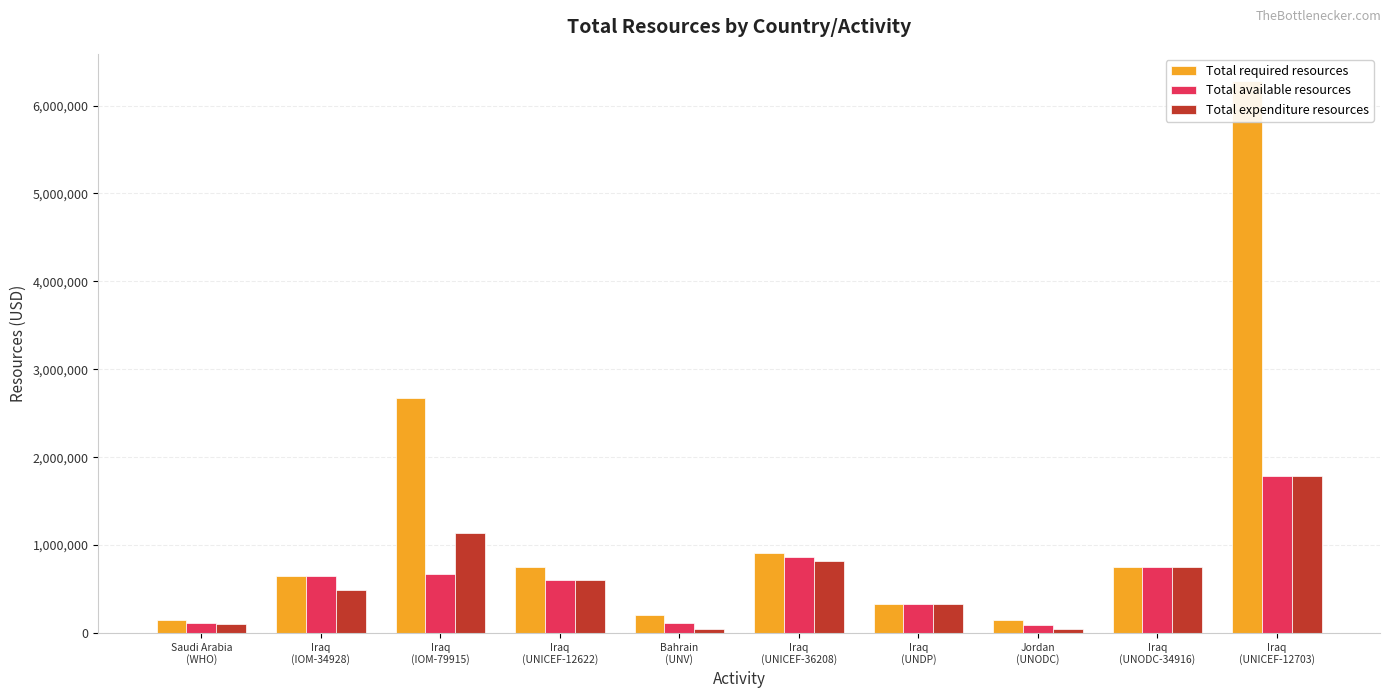

Which category has the lowest value in the Total expenditure resources series?

Jordan
(UNODC)